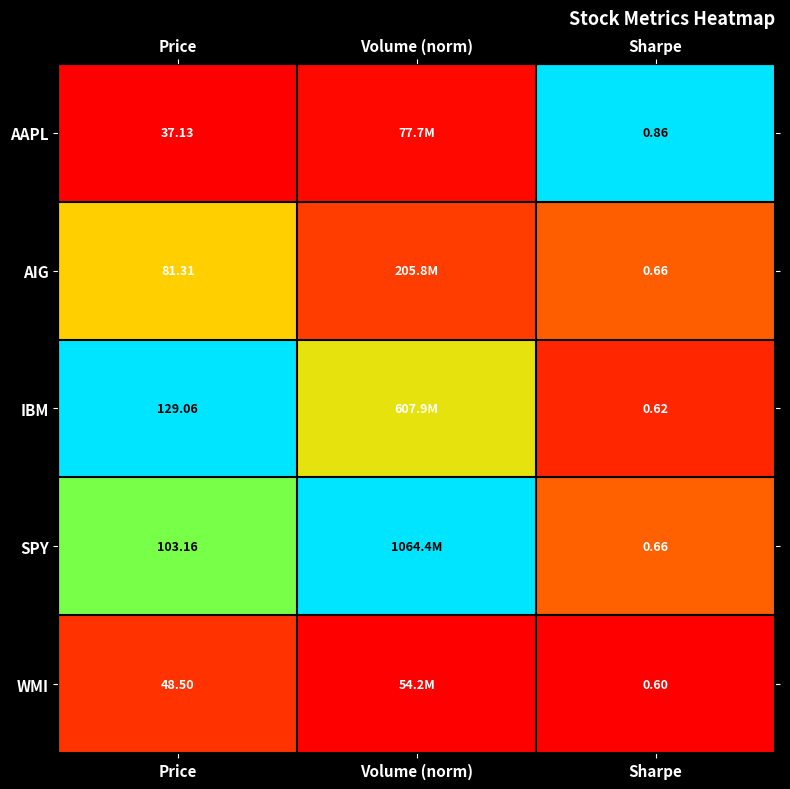

Which series changed the most between Price and Sharpe?

IBM